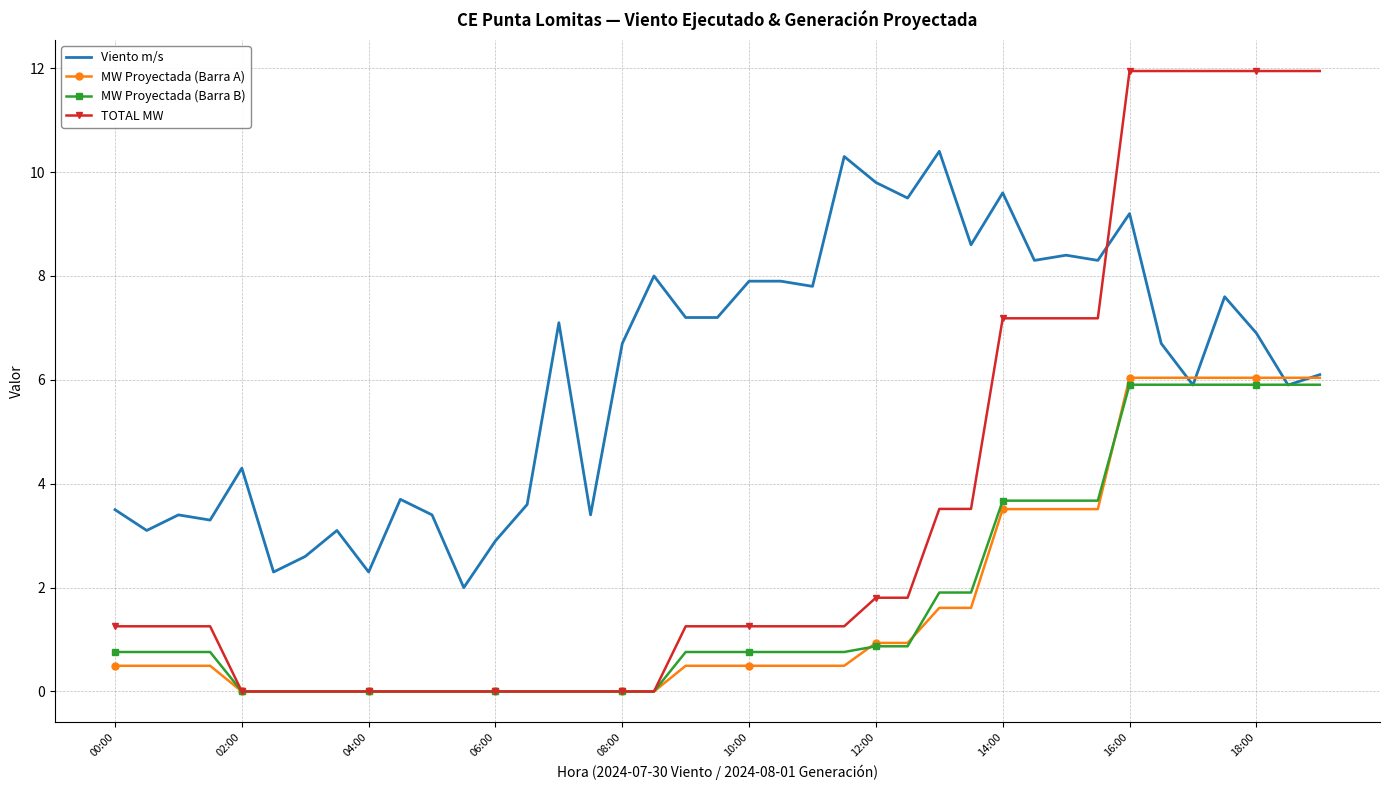

What is the maximum value shown in the chart?

11.9